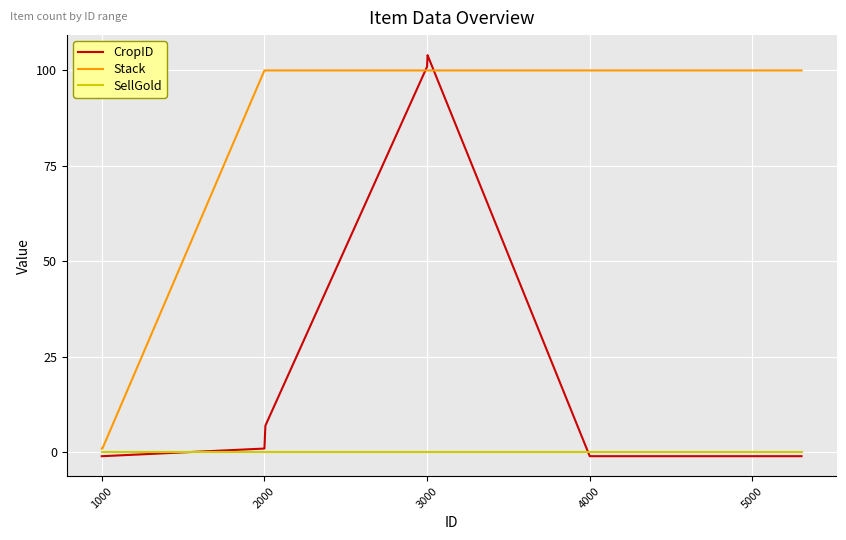

Which series has the largest range (max minus min)?

CropID